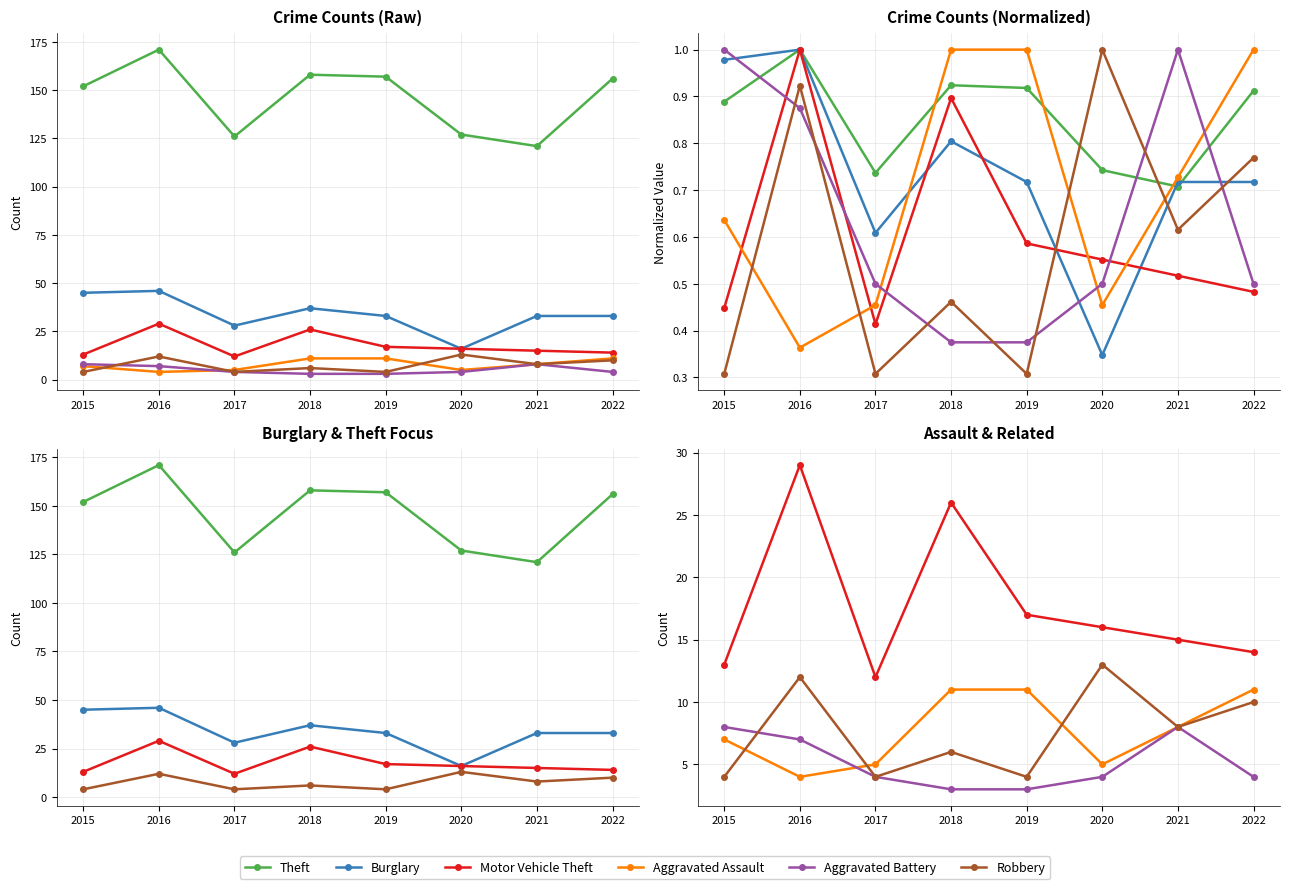

What is the difference between the maximum and minimum values in the Aggravated Assault series?

7